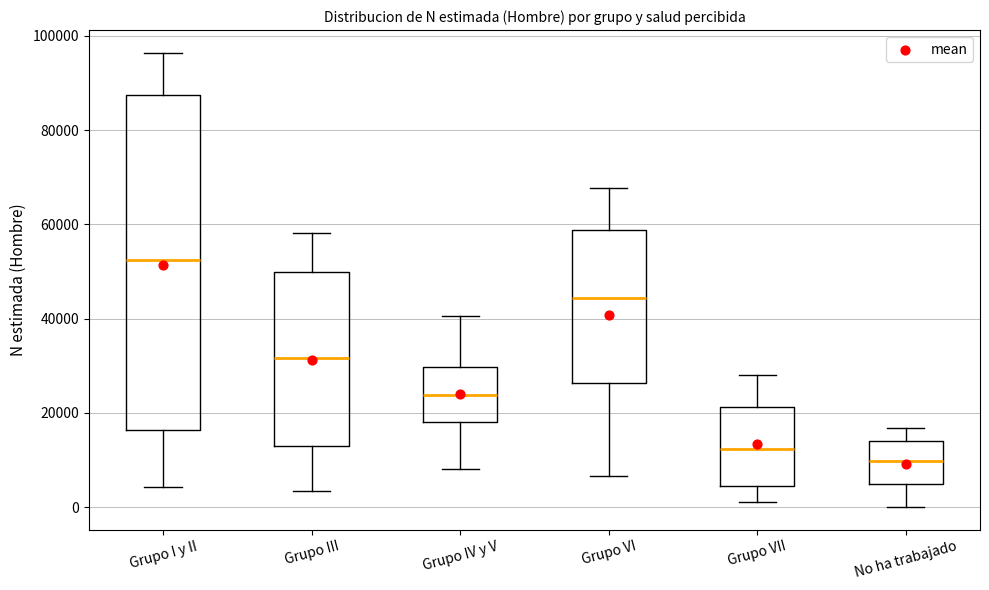

Which box's median line is the lowest?

No ha trabajado